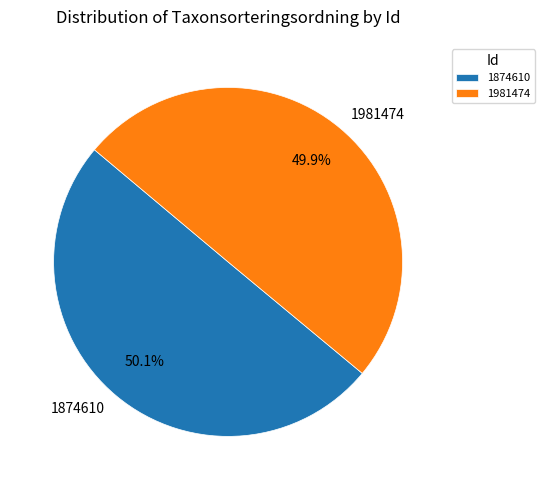

True or false: 1981474 accounts for 50% of the total.

True